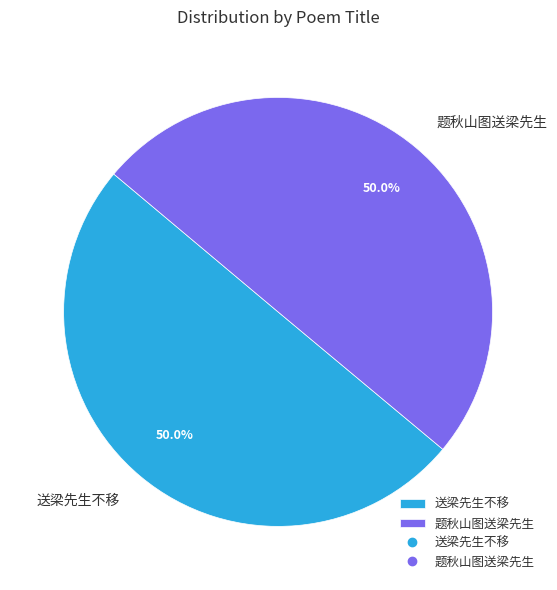

What is the ratio of the value at 题秋山图送梁先生 to the value at 送梁先生不移?

1.0